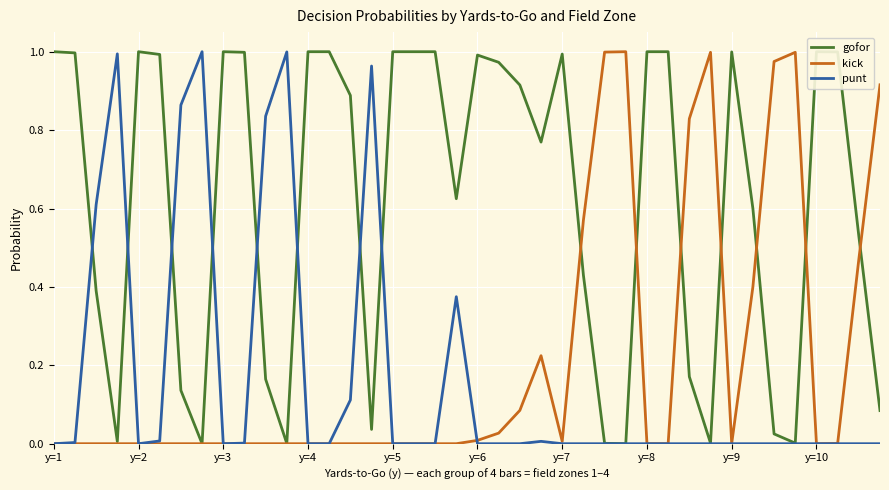

Reading left to right, list all the values displayed in this chart.

gofor: 1.0	1.0	0.4	0.0	1.0	1.0	0.1	0.0	1.0	1.0	0.2	0.0	1.0	1.0	0.9	0.0	1.0	1.0	1.0	0.6	1.0	1.0	0.9	0.8	1.0	0.4	0.0	0.0	1.0	1.0	0.2	0.0	1.0	0.6	0.0	0.0	1.0	1.0	0.5	0.1
kick: 0.0	0.0	0.0	0.0	0.0	0.0	0.0	0.0	0.0	0.0	0.0	0.0	0.0	0.0	0.0	0.0	0.0	0.0	0.0	0.0	0.0	0.0	0.1	0.2	0.0	0.6	1.0	1.0	0.0	0.0	0.8	1.0	0.0	0.4	1.0	1.0	0.0	0.0	0.5	0.9
punt: 0.0	0.0	0.6	1.0	0.0	0.0	0.9	1.0	0.0	0.0	0.8	1.0	0.0	0.0	0.1	1.0	0.0	0.0	0.0	0.4	0.0	0.0	0.0	0.0	0.0	0.0	0.0	0.0	0.0	0.0	0.0	0.0	0.0	0.0	0.0	0.0	0.0	0.0	0.0	0.0